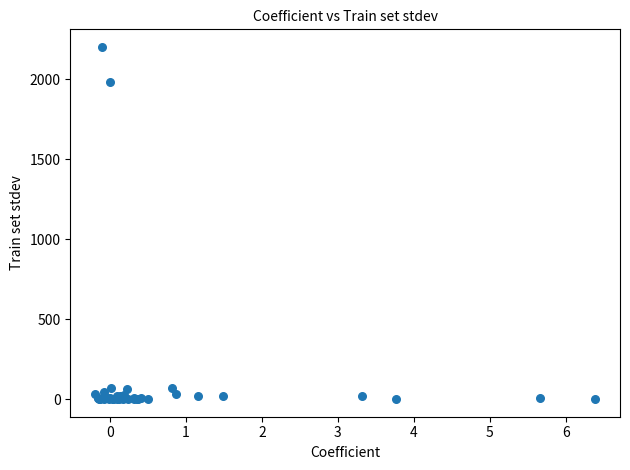

What Y value in the scatter plot is closest to 1101?

1984.1